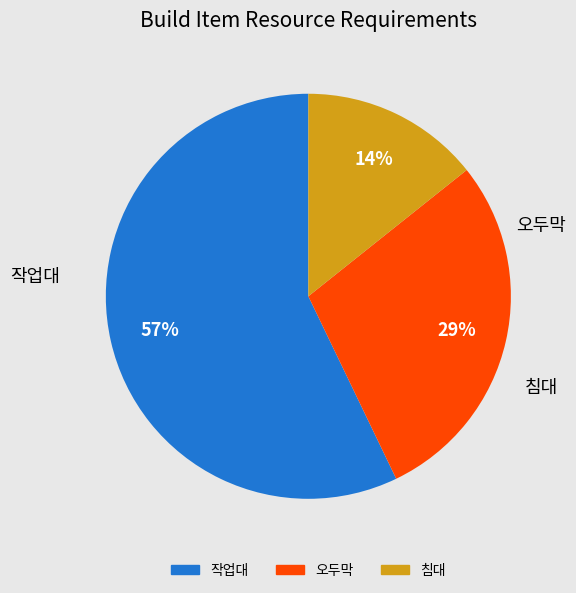

Is the sum of 작업대 and 침대 greater than half?

Yes